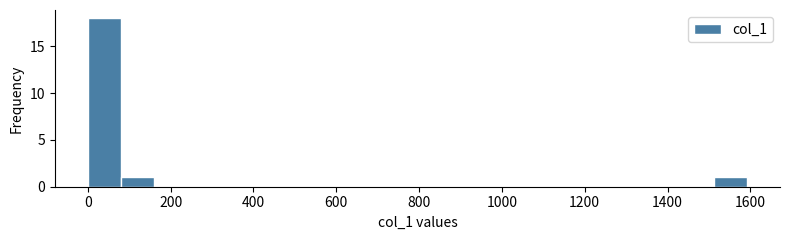

Read against the x-axis, roughly where is the centre of the tallest bar?

40